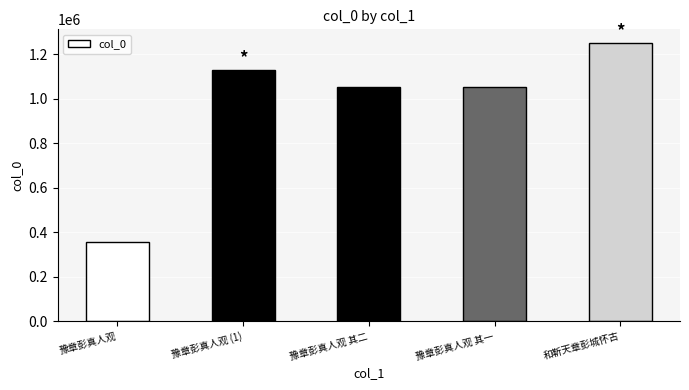

Read the value at 豫章彭真人观 其一.

1052546